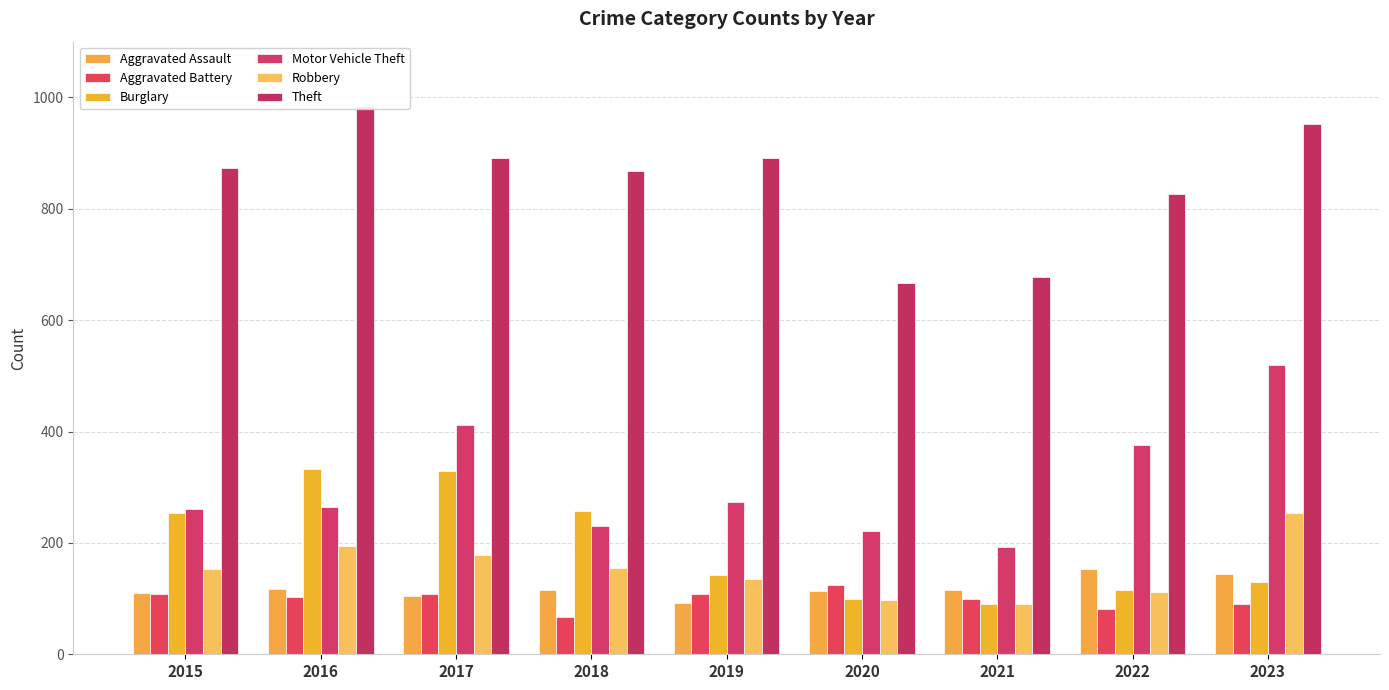

List the labels in order of Burglary value, largest first.

2016, 2017, 2018, 2015, 2019, 2023, 2022, 2020, 2021